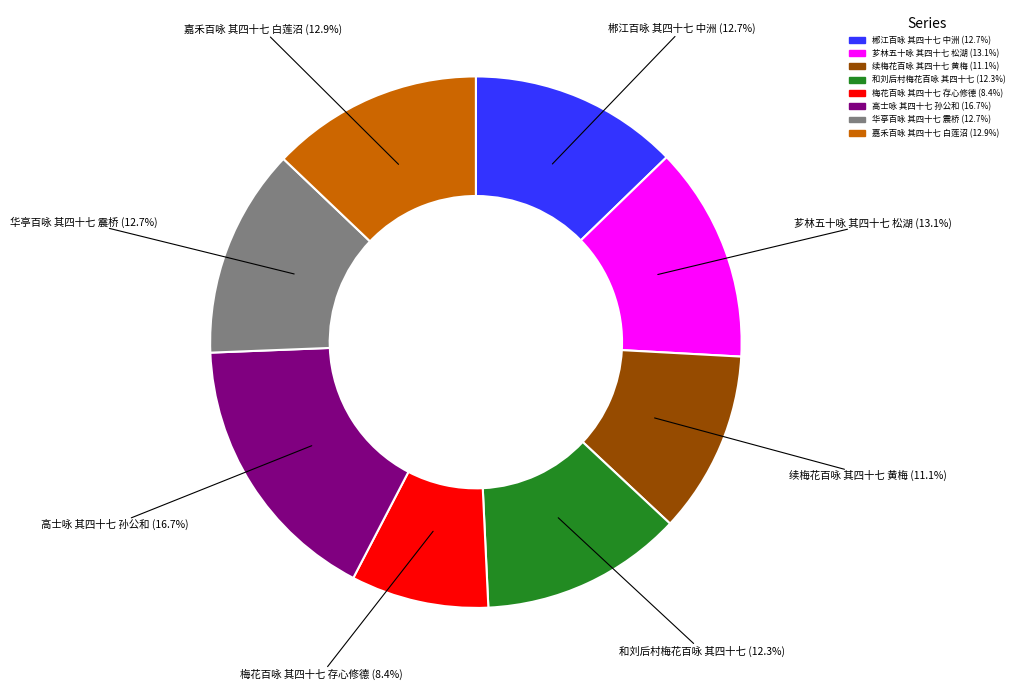

What portion of the pie excludes 芗林五十咏 其四十七 松湖?

86.9%